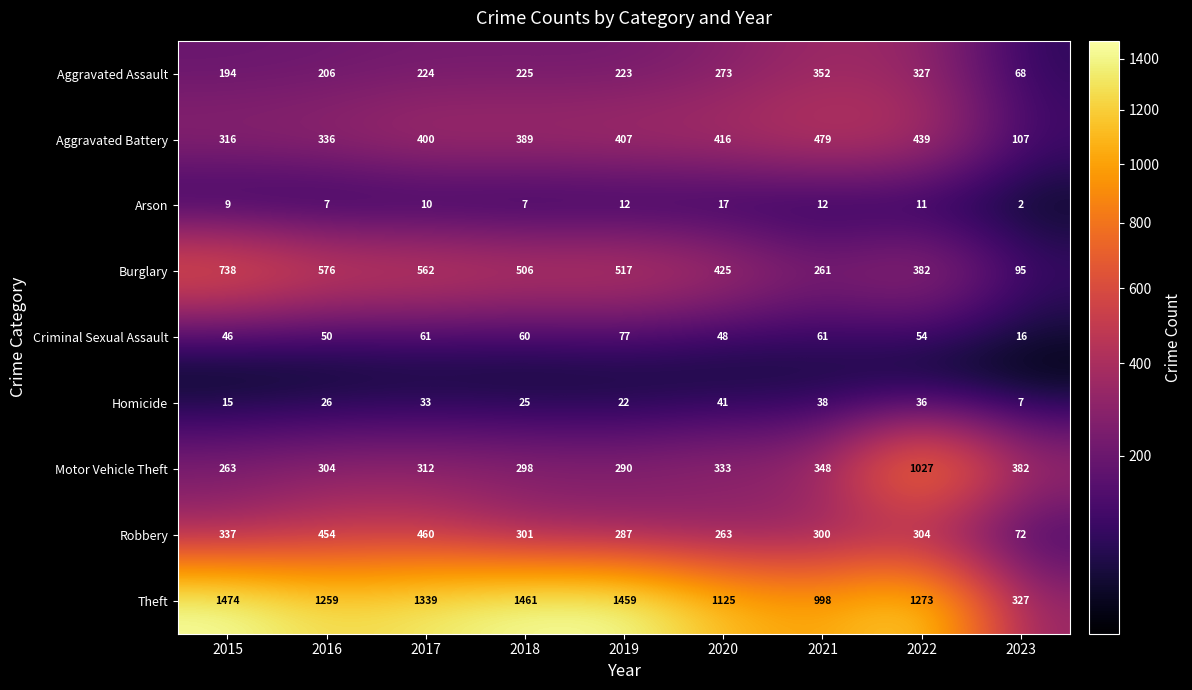

Which series has the widest spread of values?

Theft